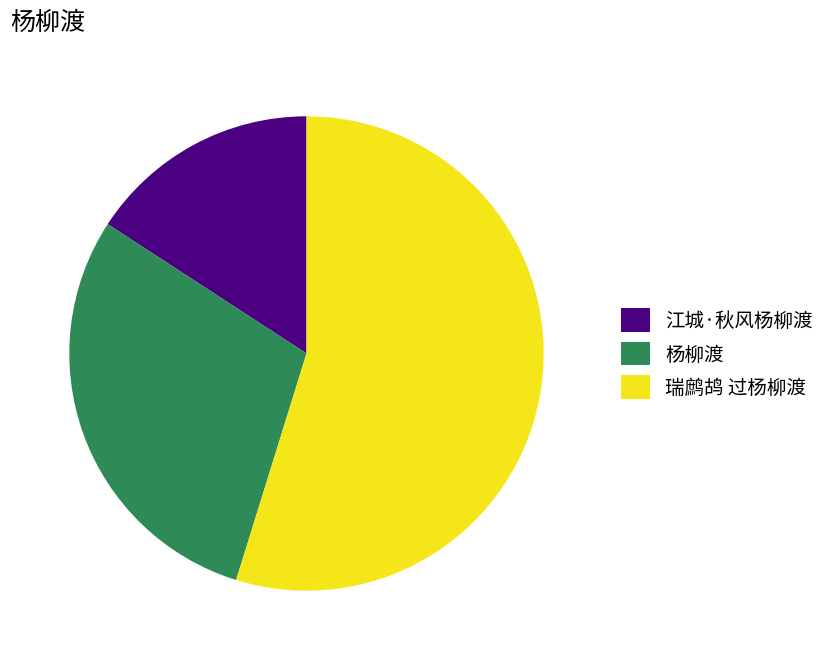

Which category has the smallest portion of the pie?

江城·秋风杨柳渡